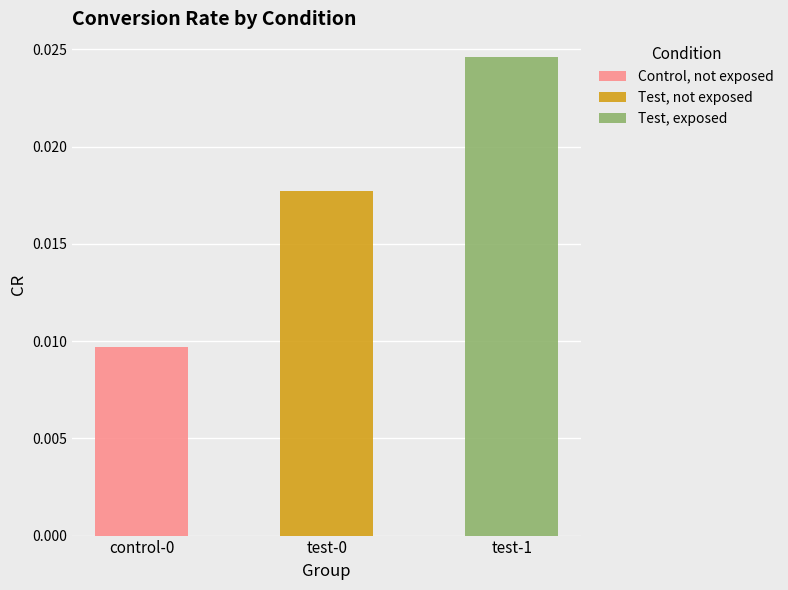

Is it true that Control, not exposed equals 0.0 at control-0?

True